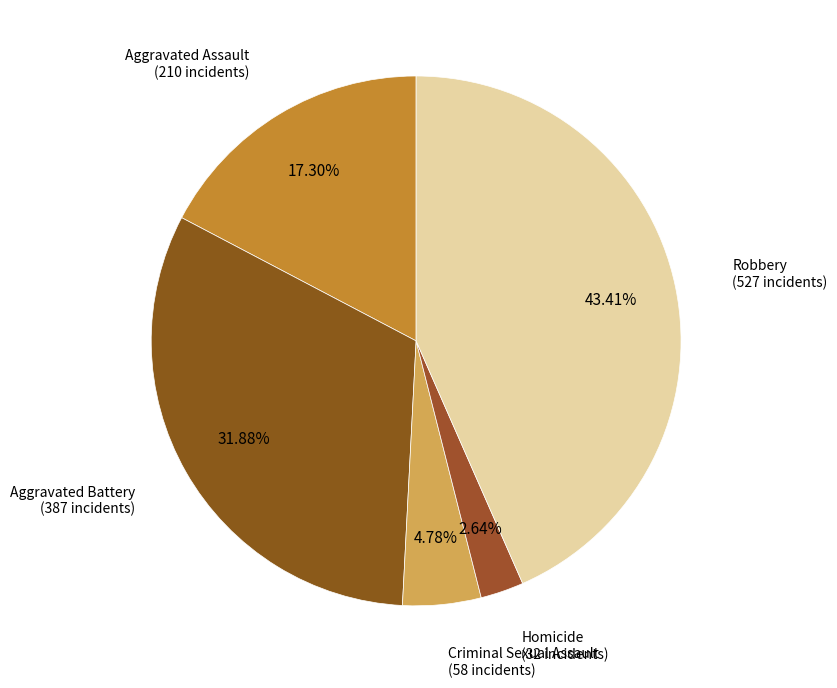

Approximately how many times larger is the value at Robbery compared to Aggravated Assault?

2.5